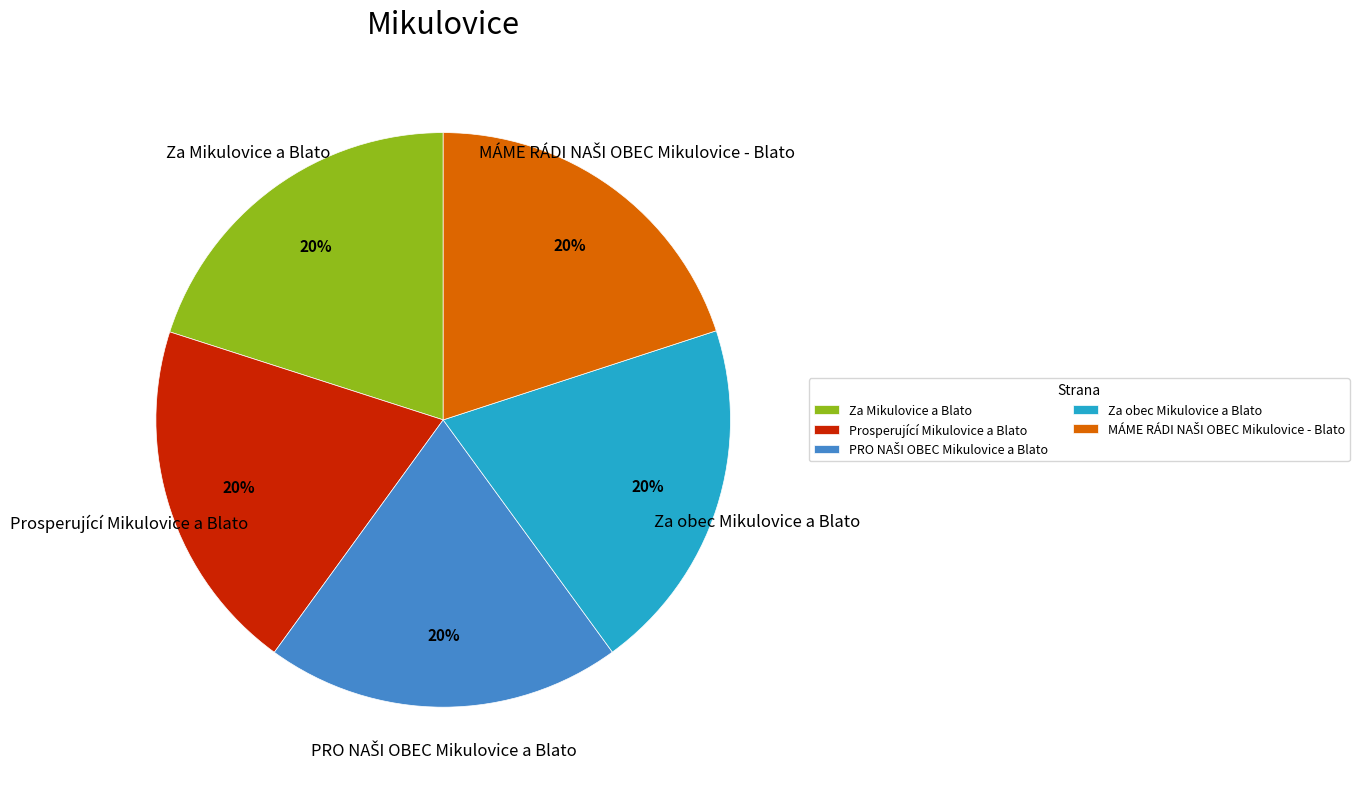

Do Prosperující Mikulovice a Blato and Za Mikulovice a Blato together represent more than half of the pie?

No